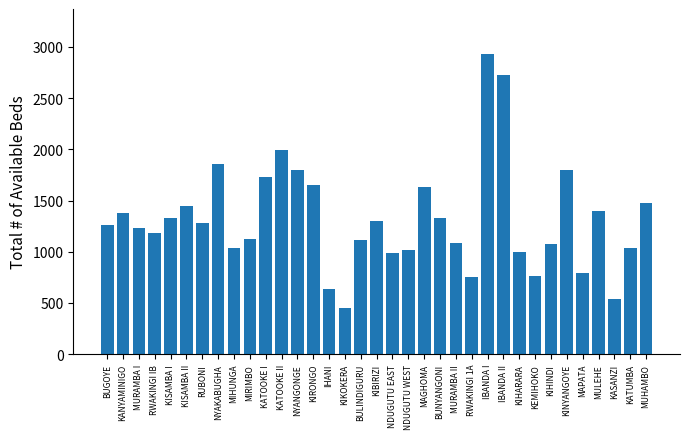

What is the sum of the values at RWAKINGI 1A and KANYAMINIGO?

2132